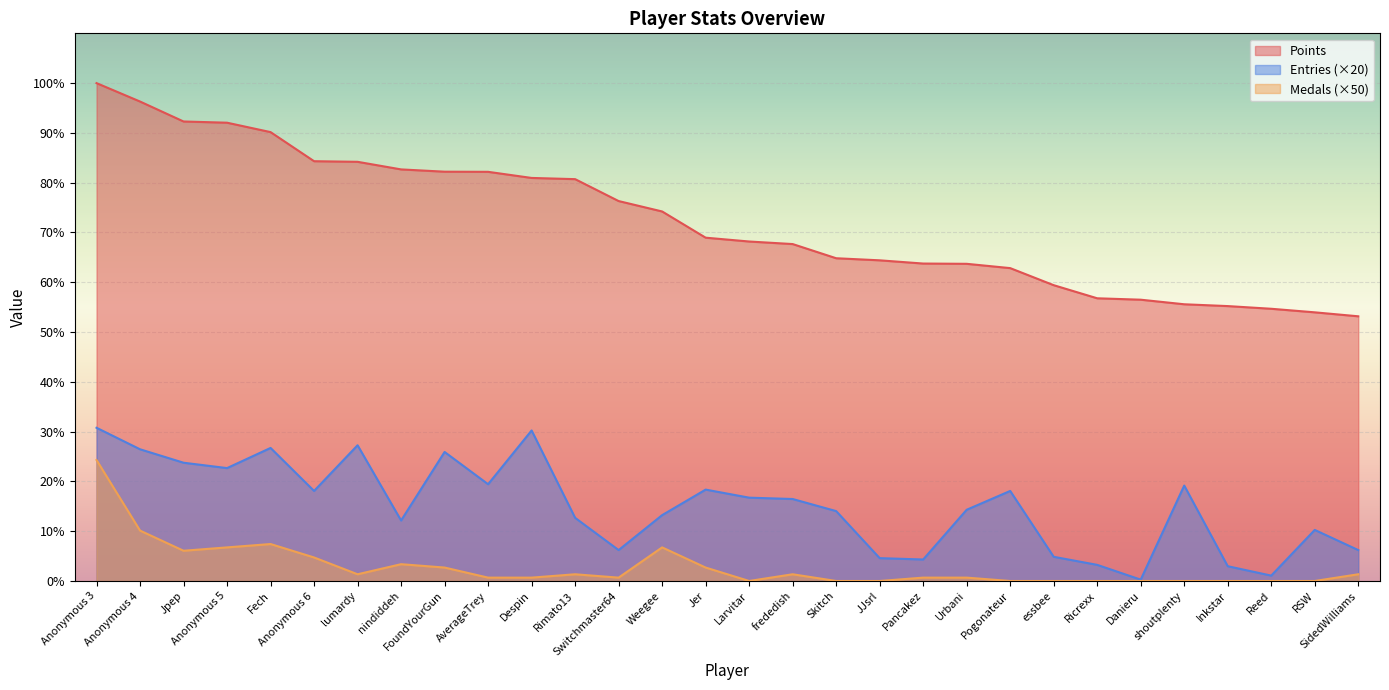

What is the total value across all series at Despin?

8288